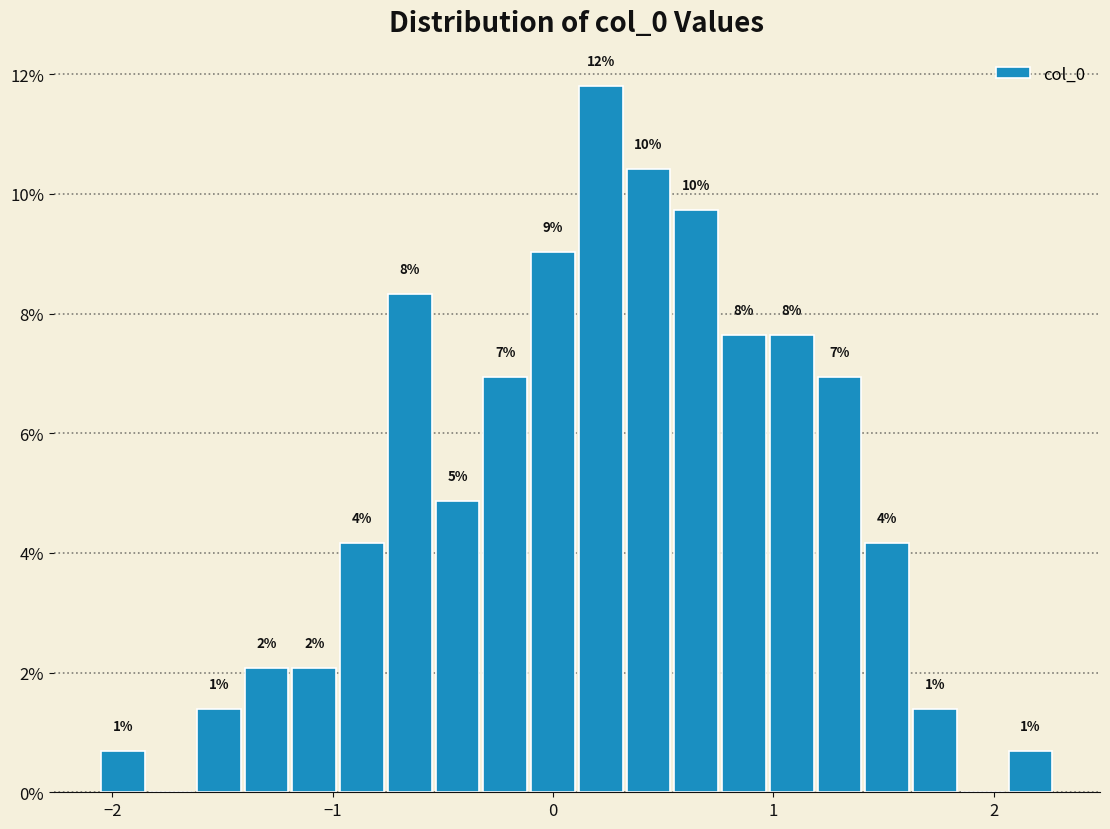

Read against the x-axis, roughly where is the centre of the tallest bar?

0.2